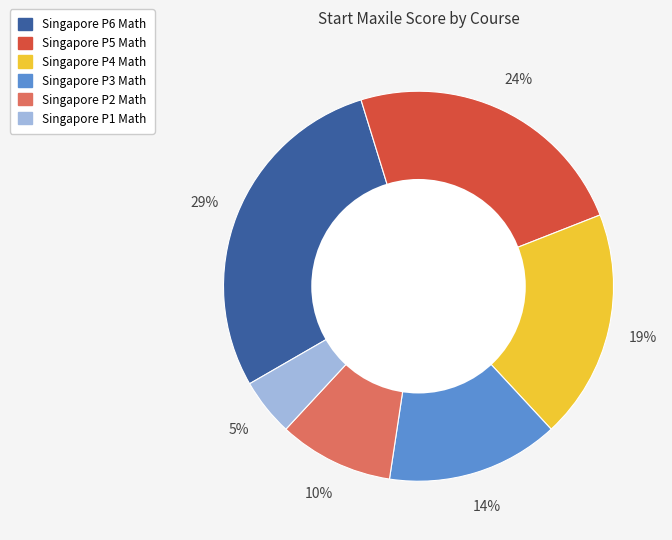

Does Singapore P1 Math represent more than half of the total?

No